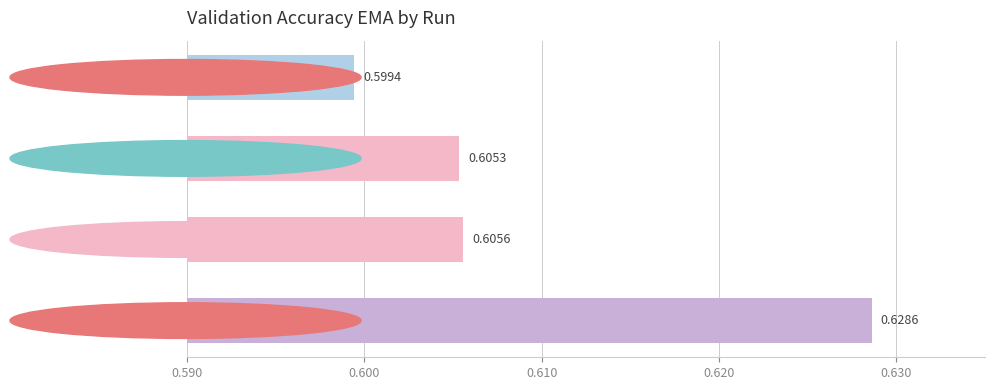

Count the number of categories in the chart.

4